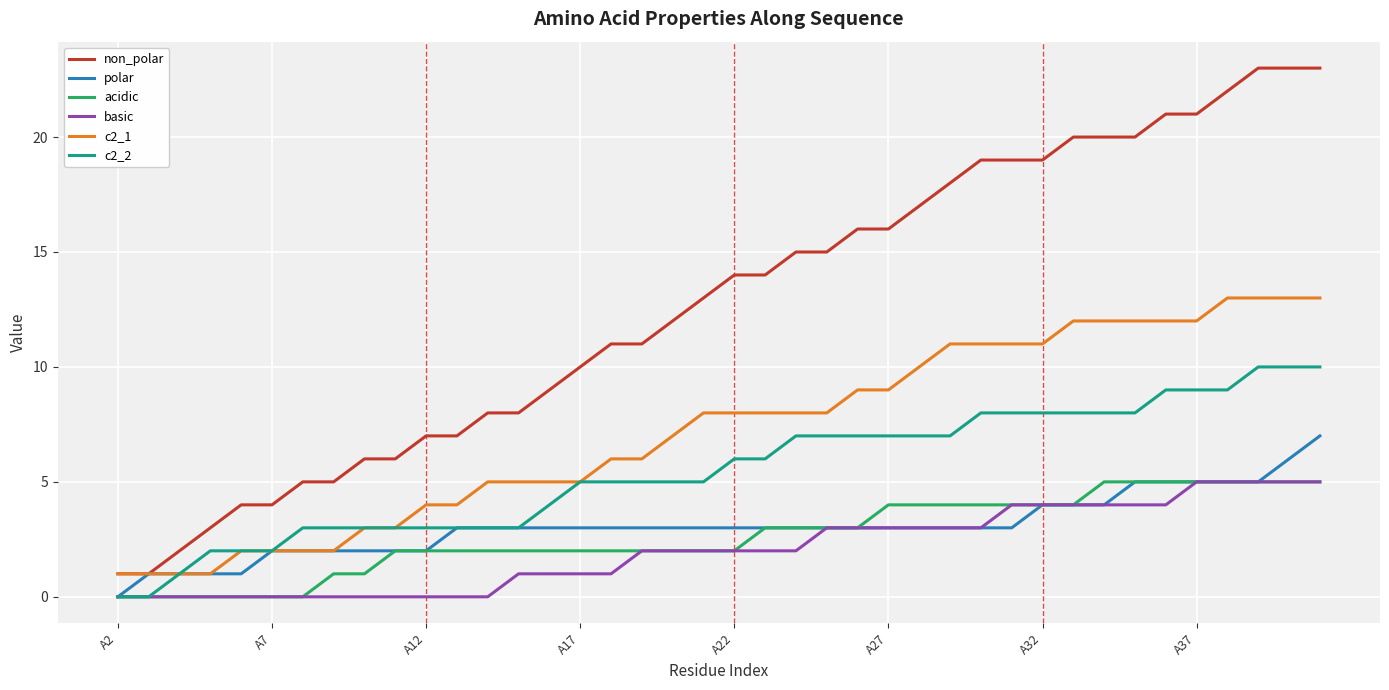

What is the maximum value shown in the chart?

23